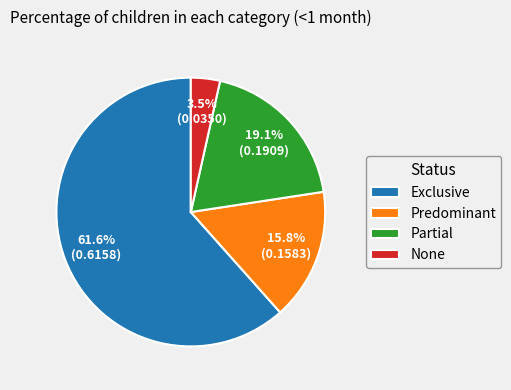

Count the number of slices in the pie.

4